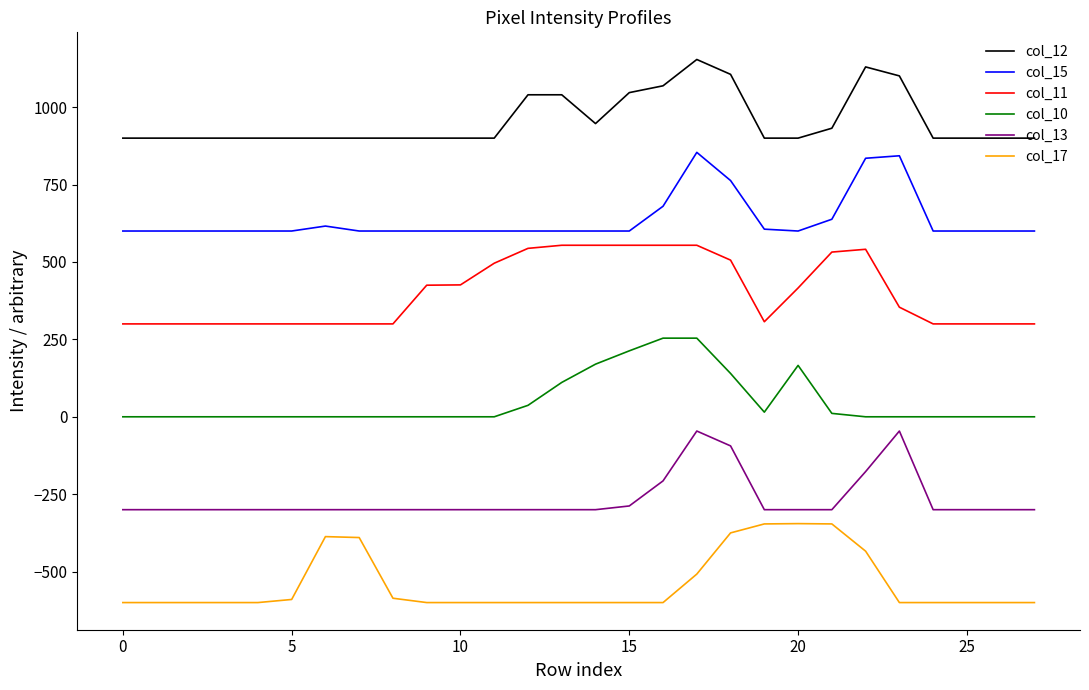

What is the maximum value shown in the chart?

1154